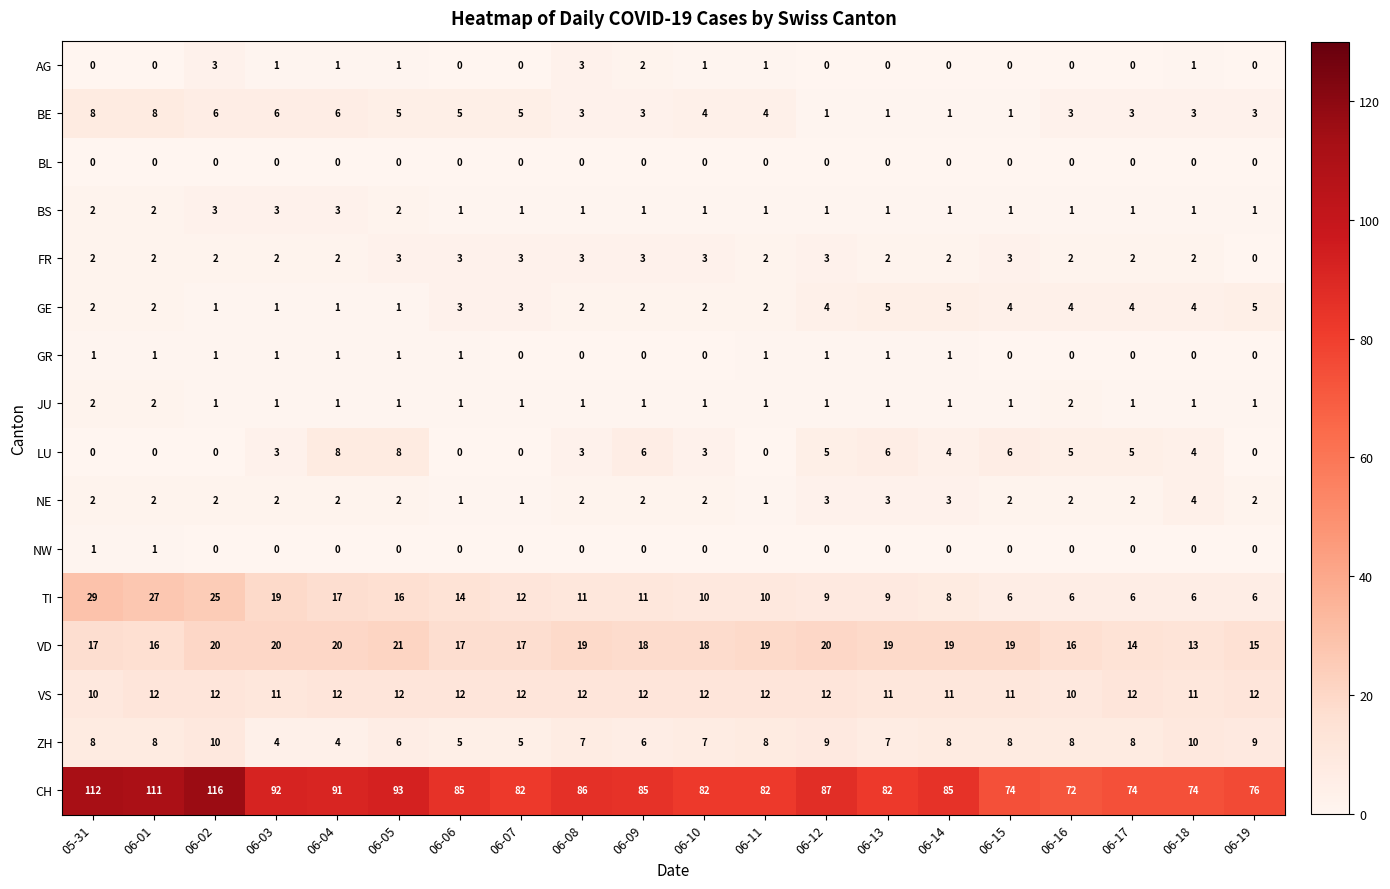

What is the total value across all series at 06-04?

169